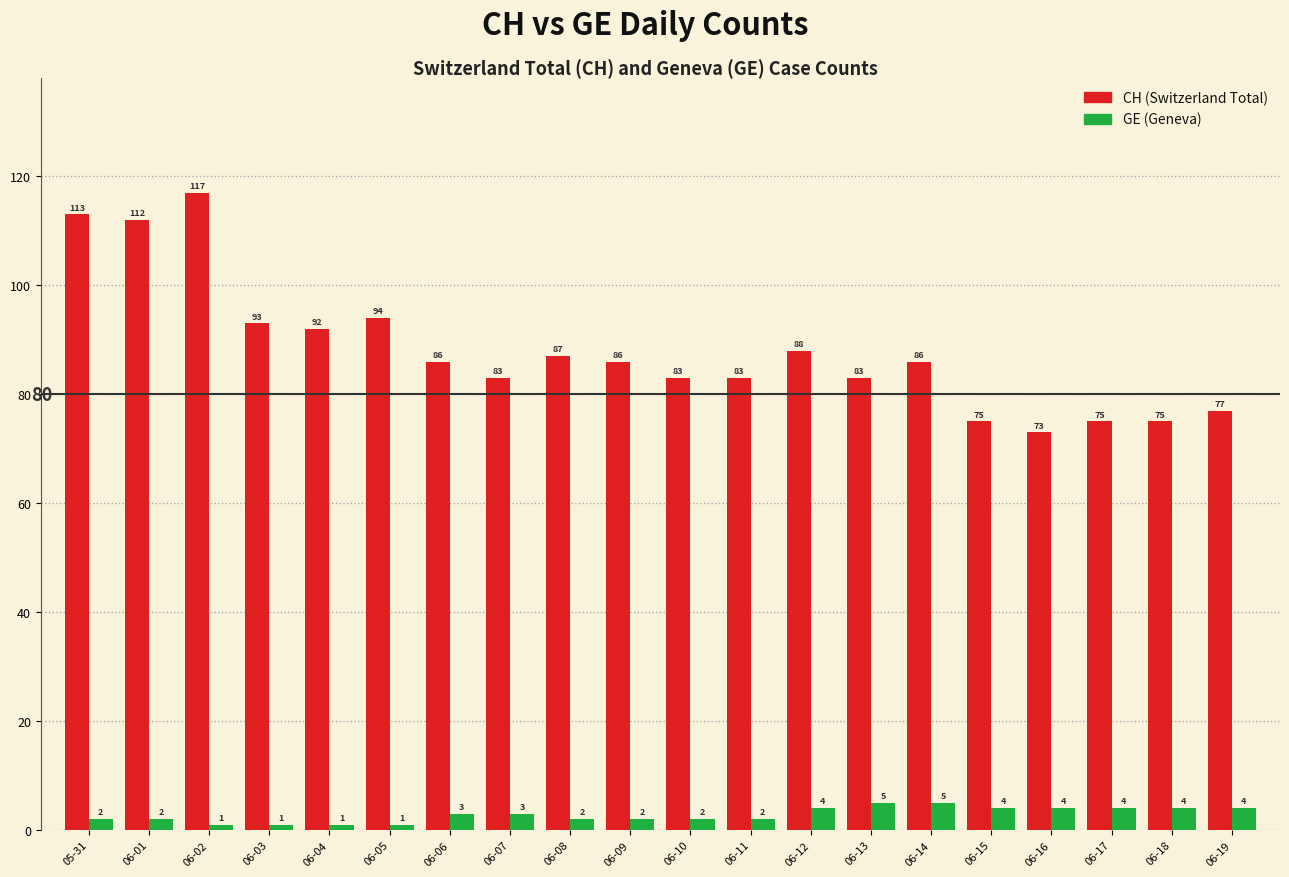

What is the value of the GE (Geneva) bar at the 9th from the left?

2